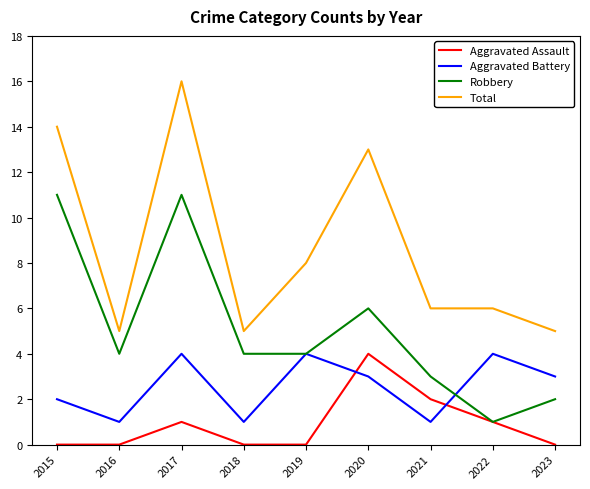

What is the total value across all series at 2017?

32